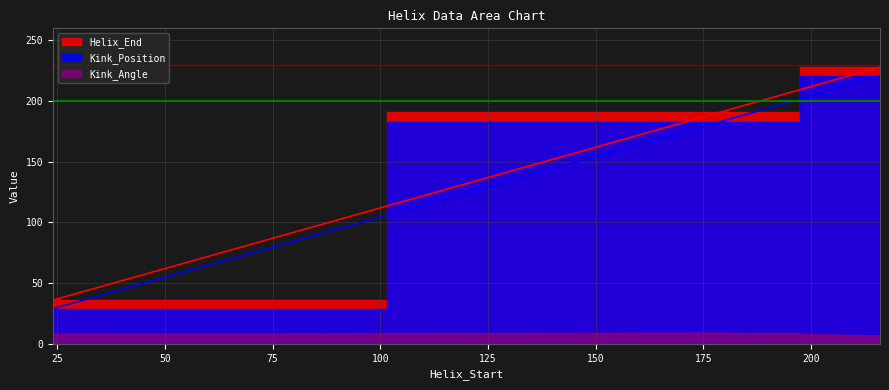

How many categories are shown in the chart?

3